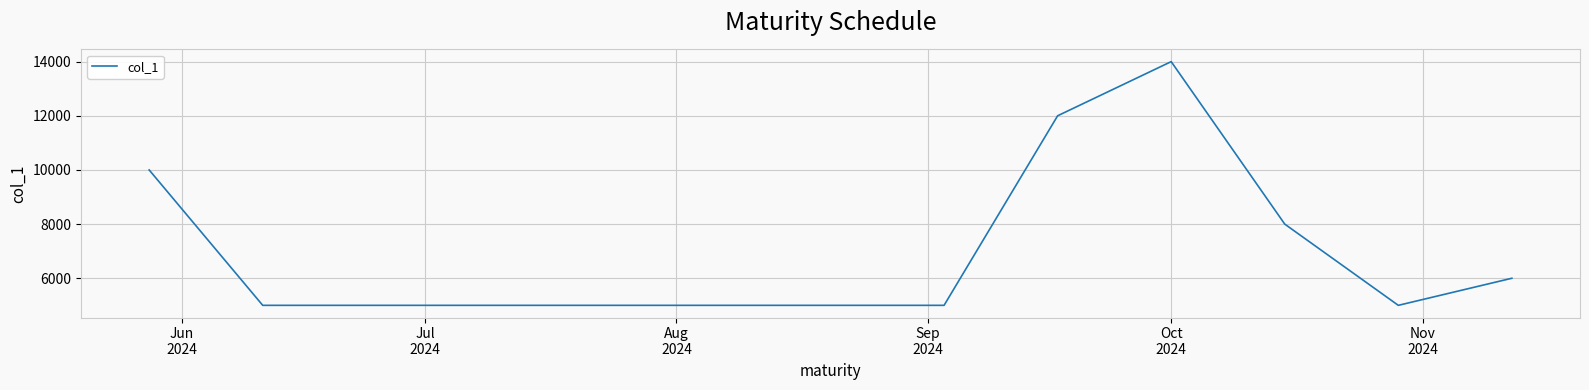

What is the minimum value shown in the chart?

5000